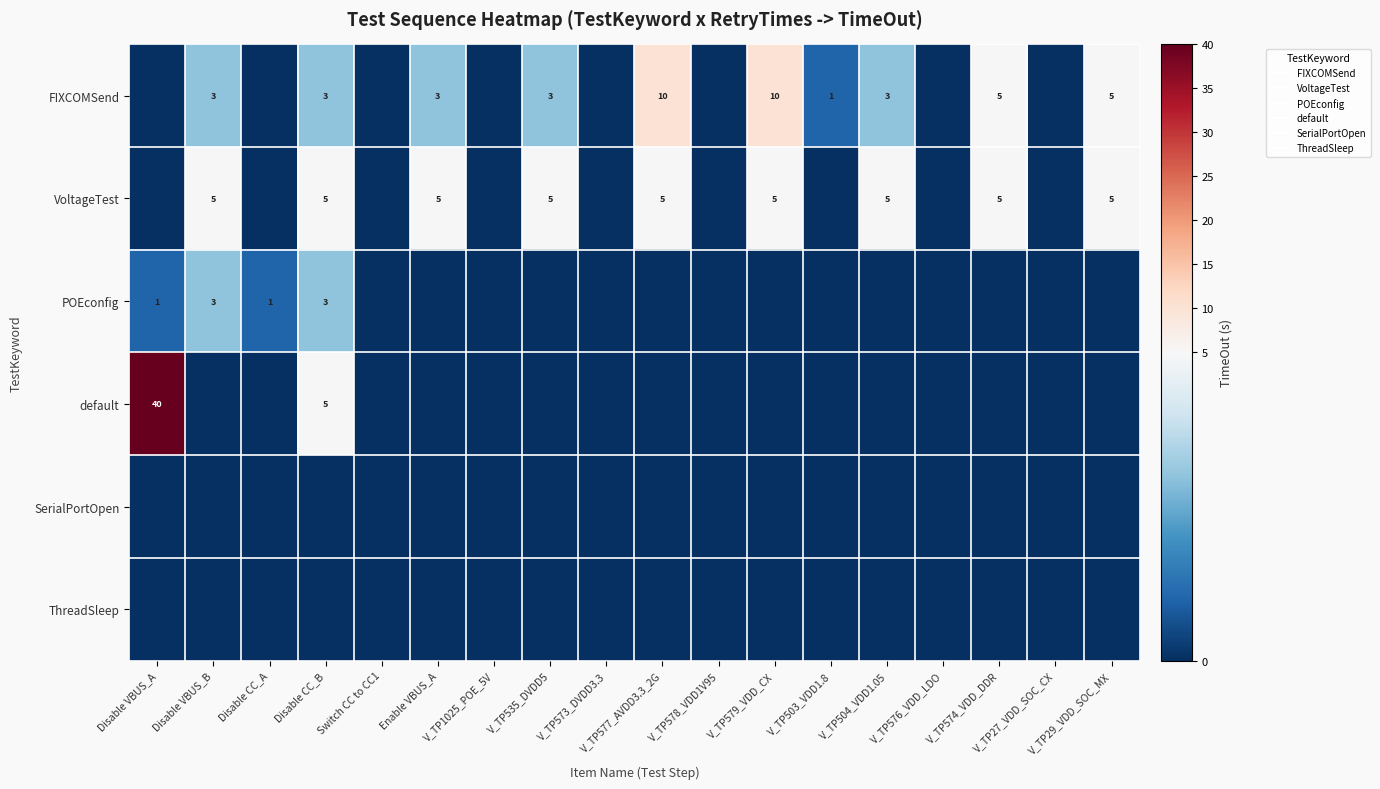

How many distinct data groups are displayed?

6